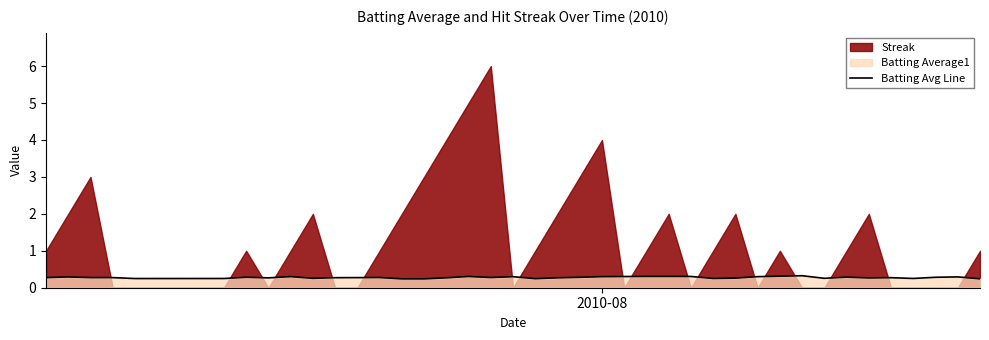

What is the value of the 17th point from the left?

0.3